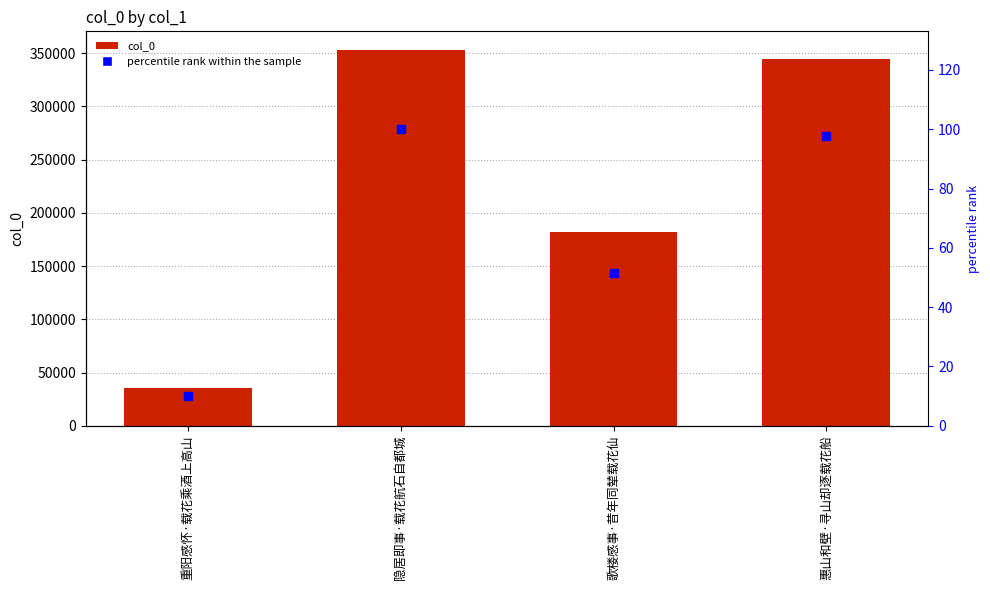

Which series reaches the minimum Y coordinate?

percentile rank within the sample